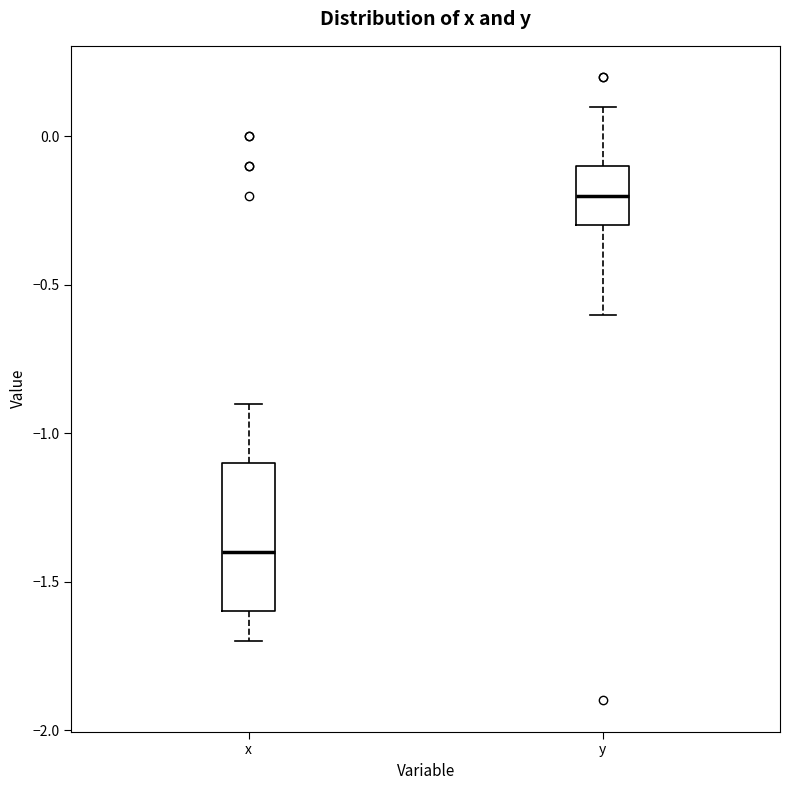

Which box has the lowest median line?

x